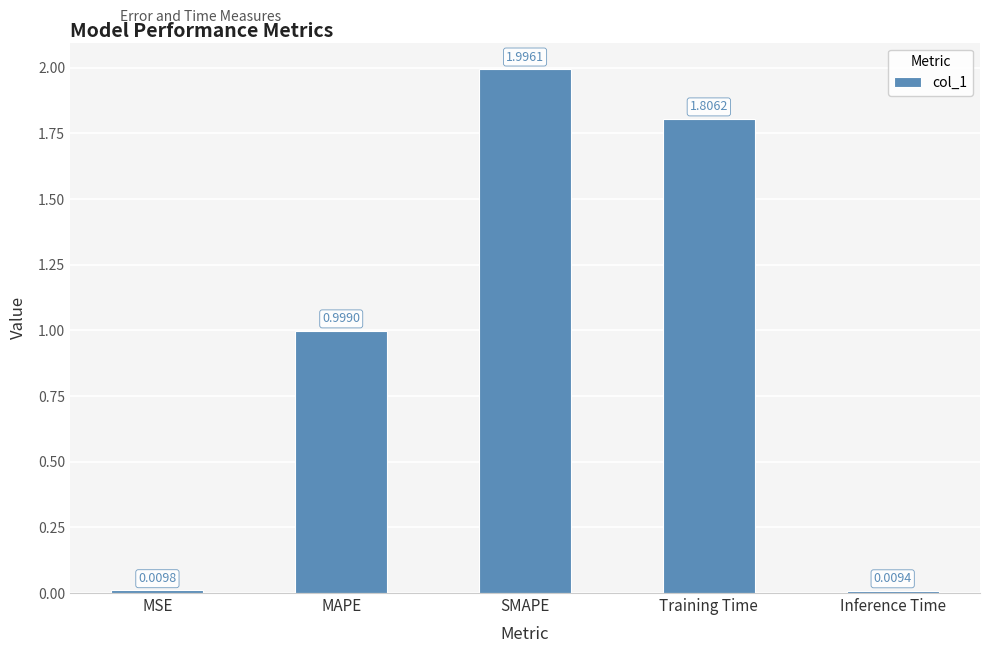

True or false: the data shows 3.2 at SMAPE.

False